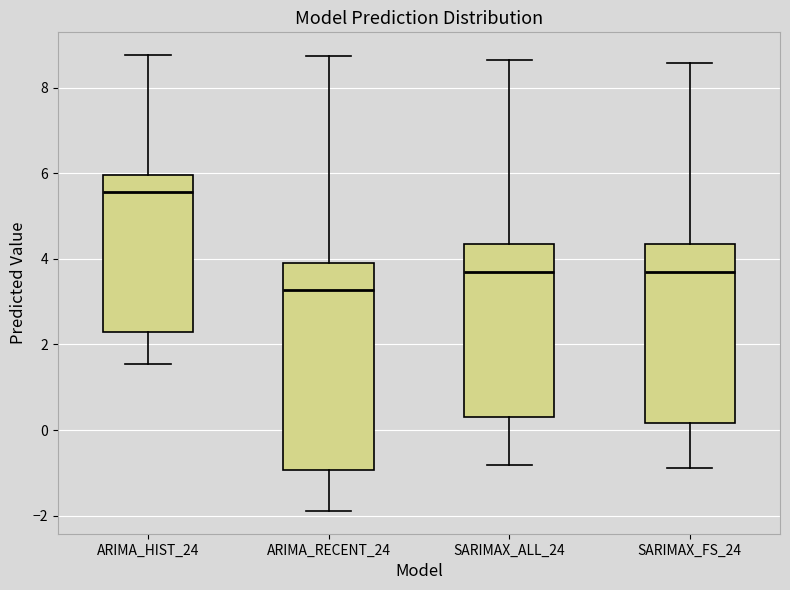

Where is the upper edge of the box for SARIMAX_ALL_24 on the y-axis? The values are not printed on the chart, so give them approximately, as read against the axis.

4.4